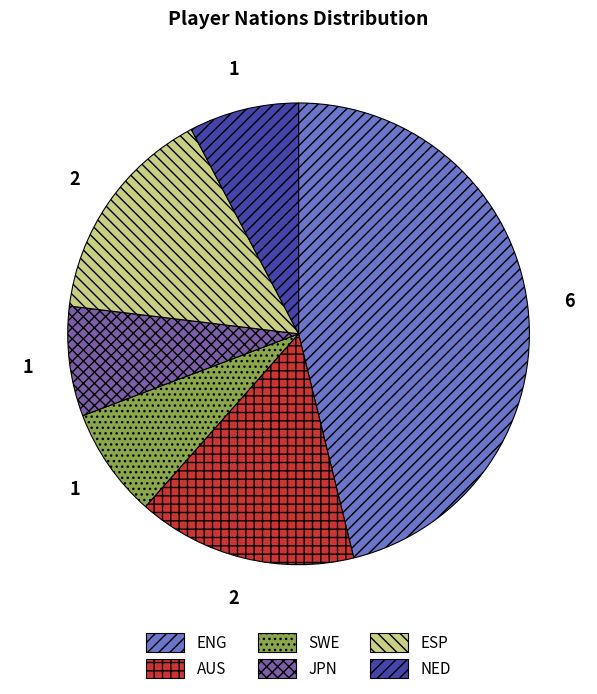

Which category has the biggest portion of the pie?

ENG